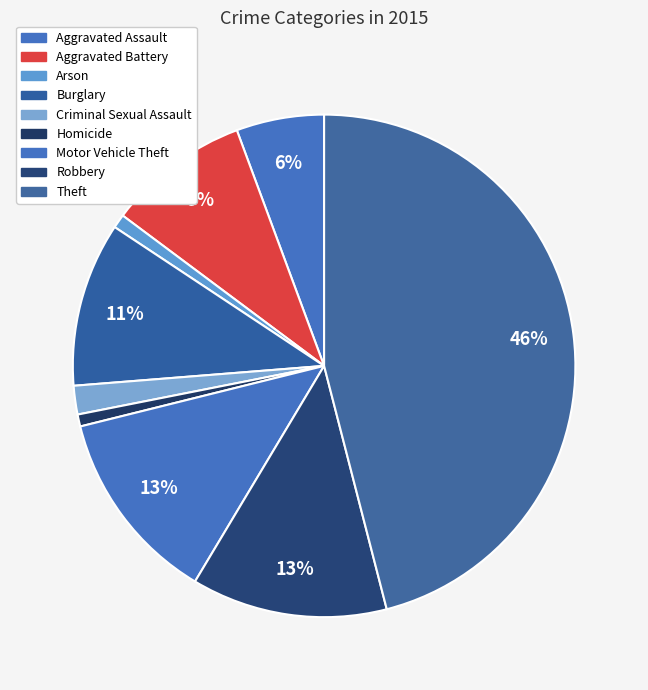

How many segments does this pie chart have?

9